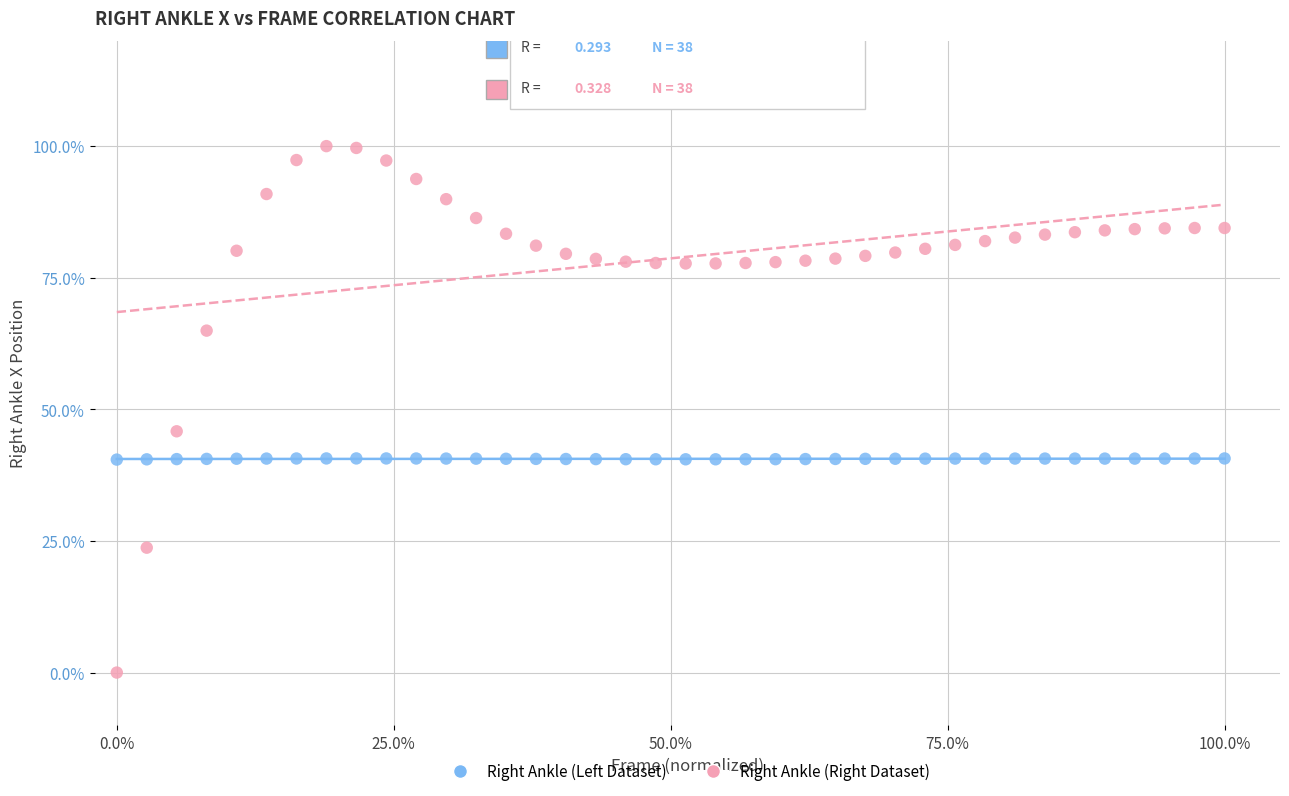

Which series has the largest Y range (max minus min)?

Right Ankle (Right Dataset)